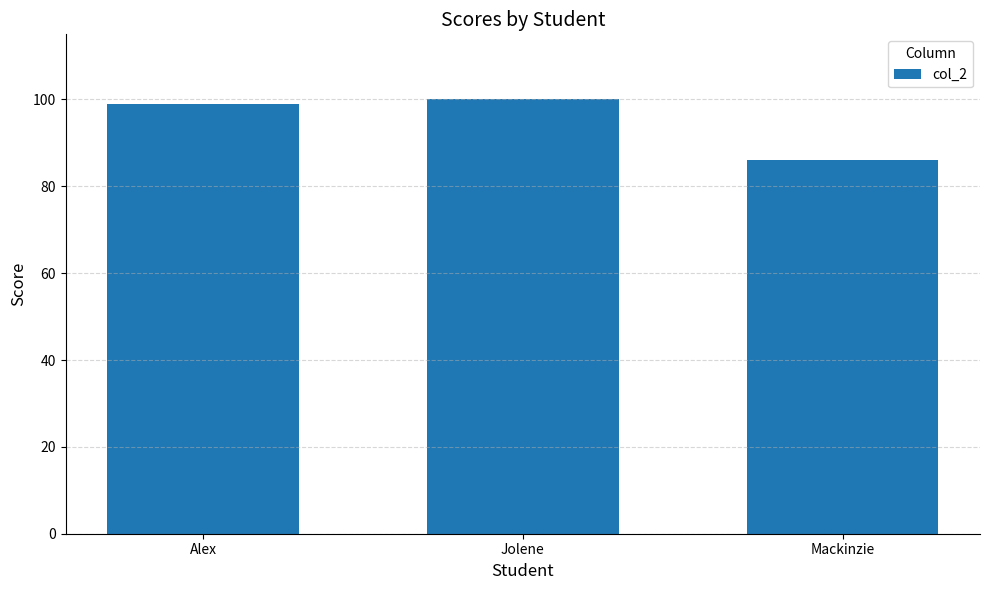

How many series are shown in this chart?

1